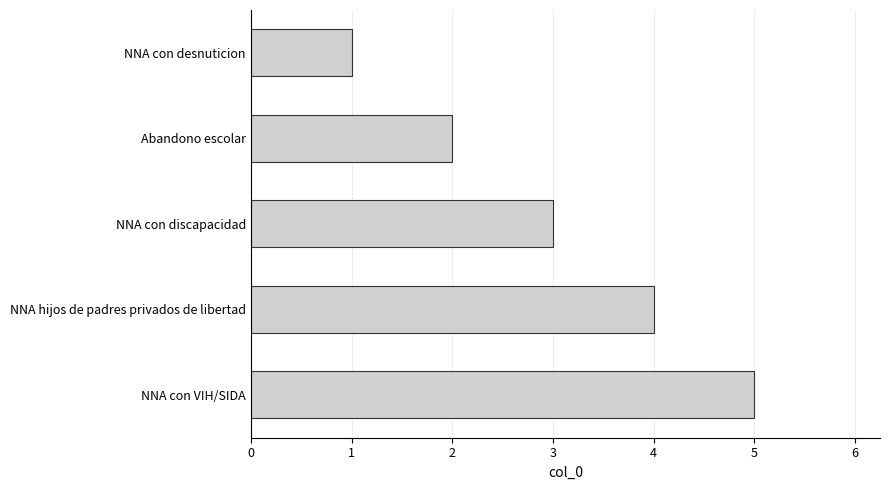

What is the label of the 2nd bar from the top?

Abandono escolar